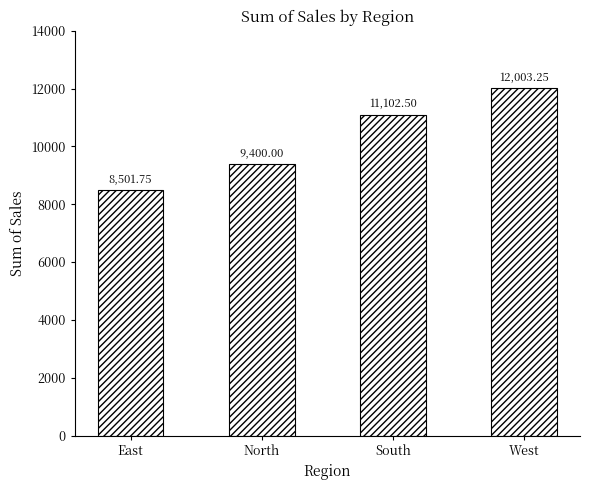

Is it true that the value at East is 8501.8?

True